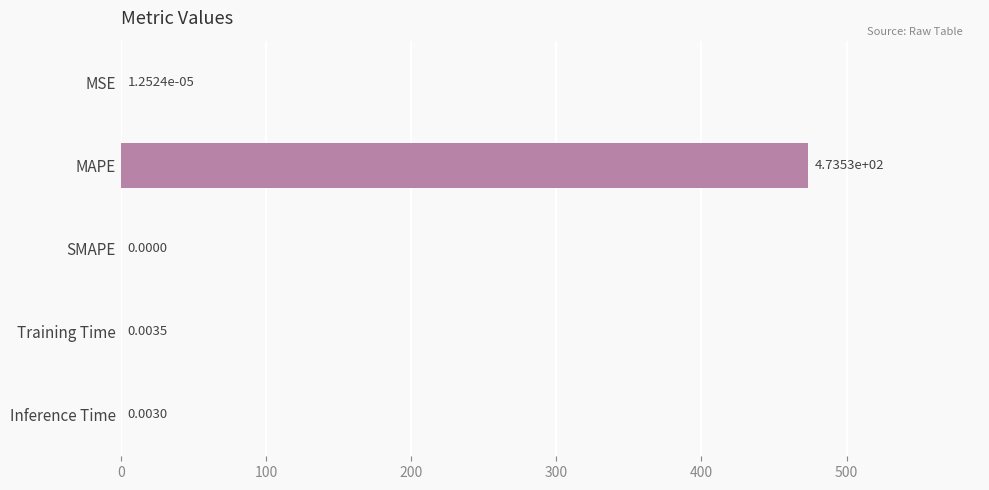

Which category has the highest value across all series?

MAPE